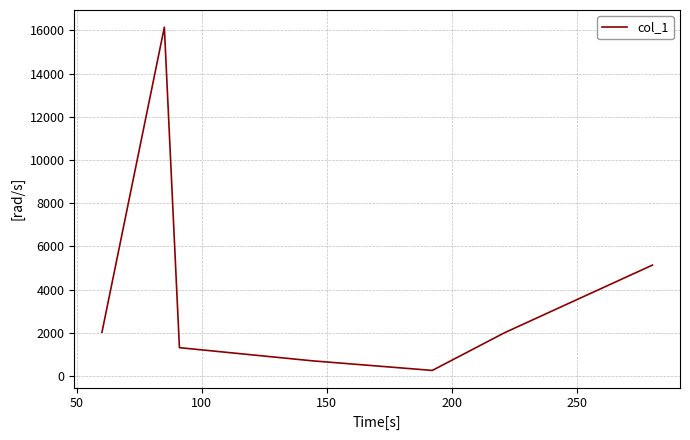

How many interior local peaks (higher than both neighbors) does the data have?

1